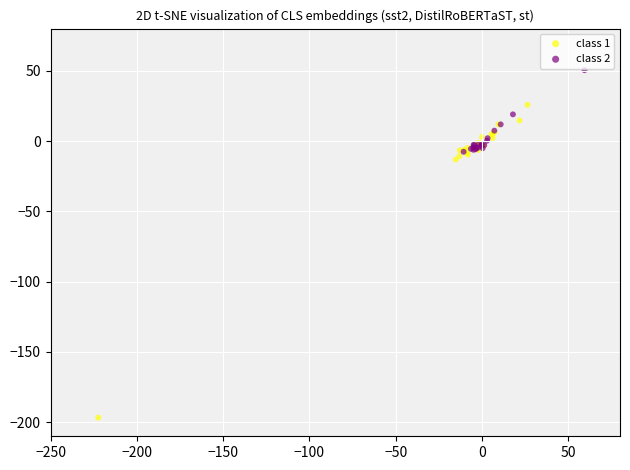

Which series has the widest spread of Y values?

class 1